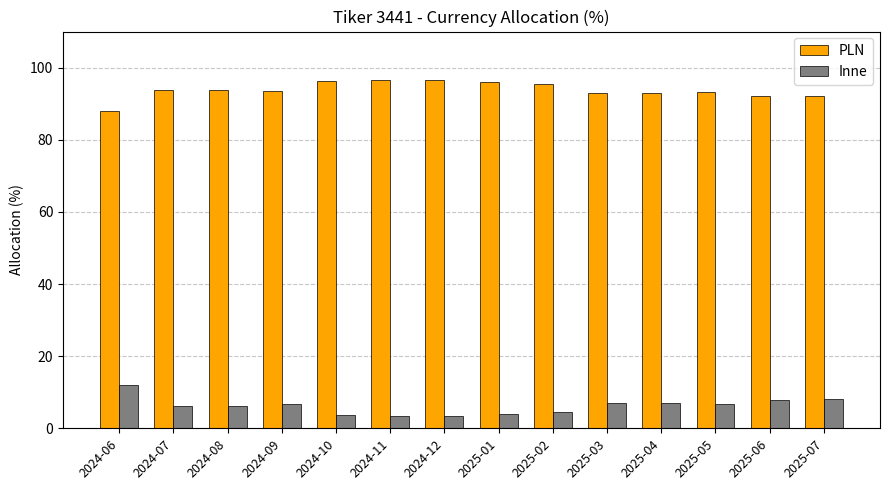

What is the sum of all PLN values?

1313.2